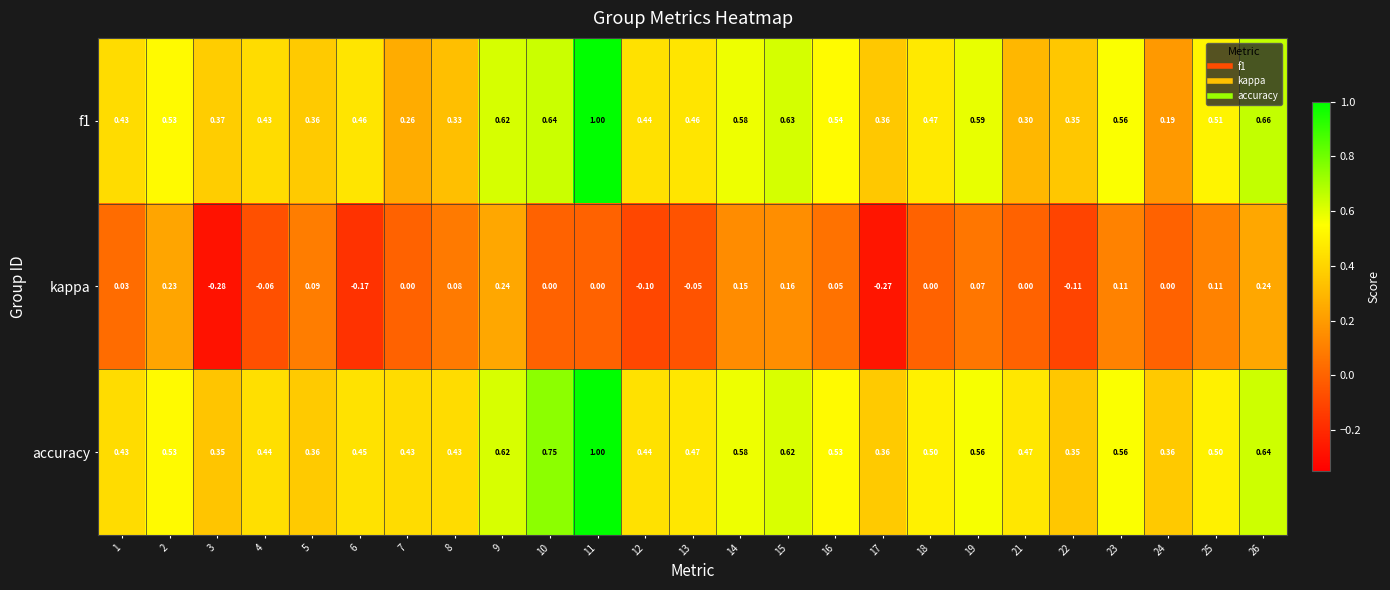

Is the value of accuracy at 7 greater than the value of kappa at 21?

Yes